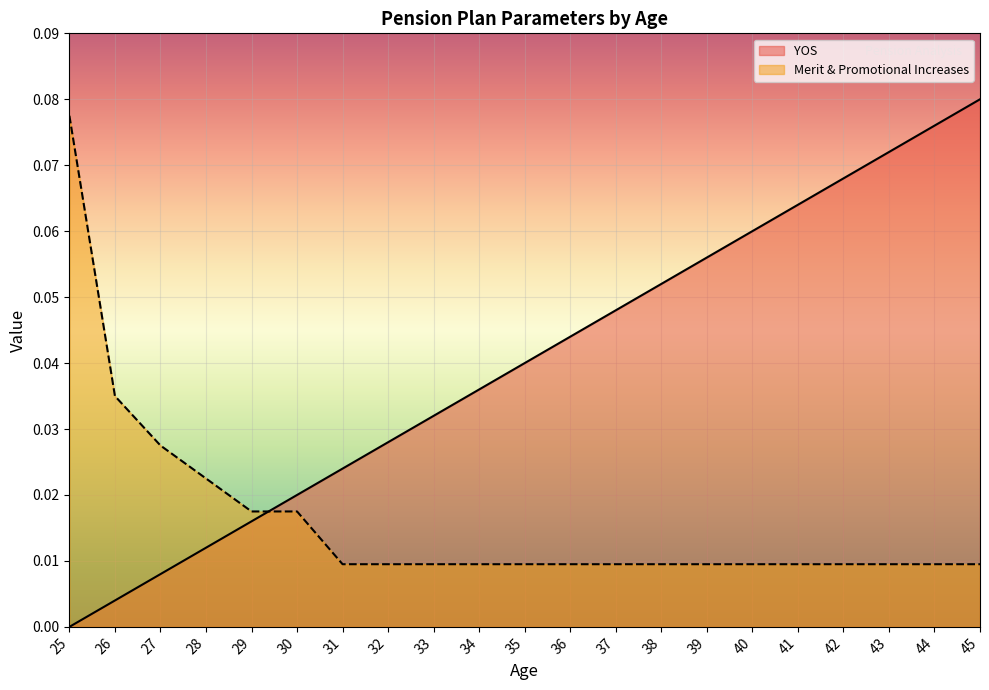

The value of Merit & Promotional Increases at 41 is 0.0. True or false?

False